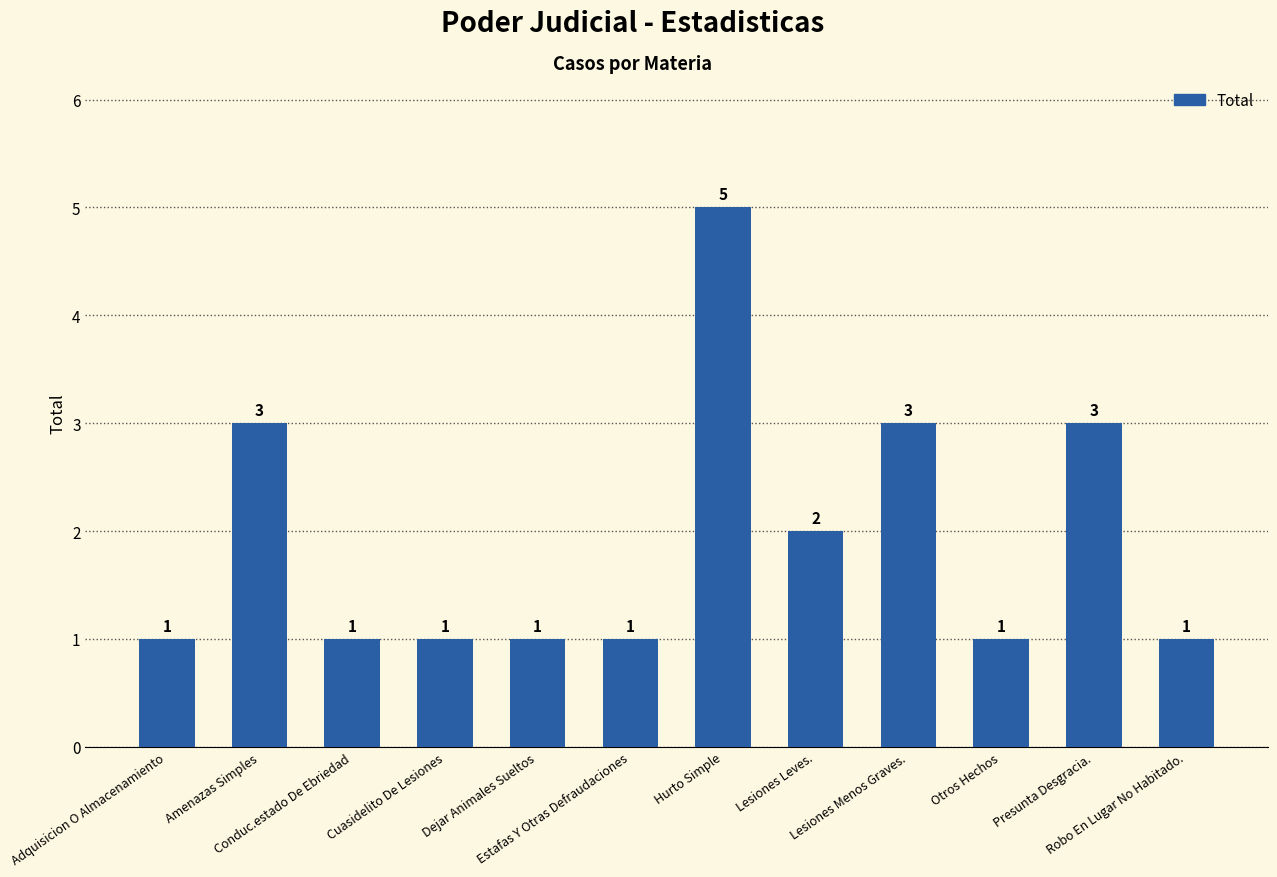

The chart shows a value of 1 at Lesiones Menos Graves.. True or false?

False